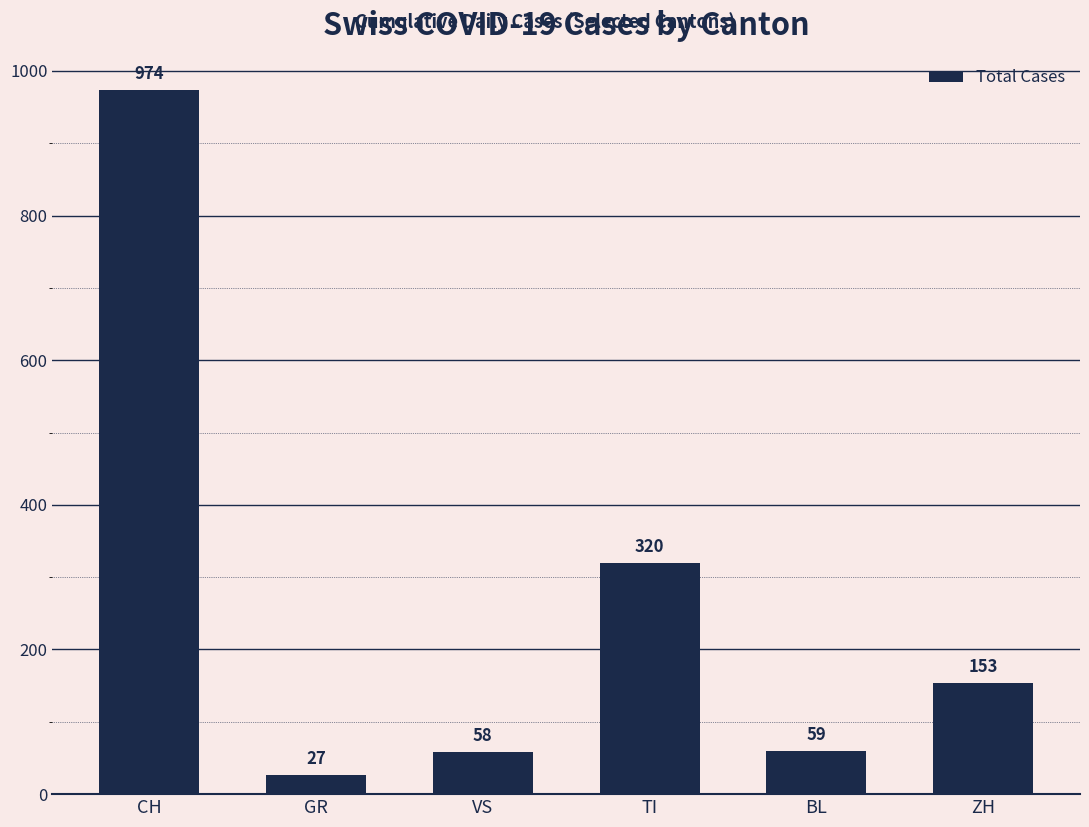

How many series are shown in this chart?

1